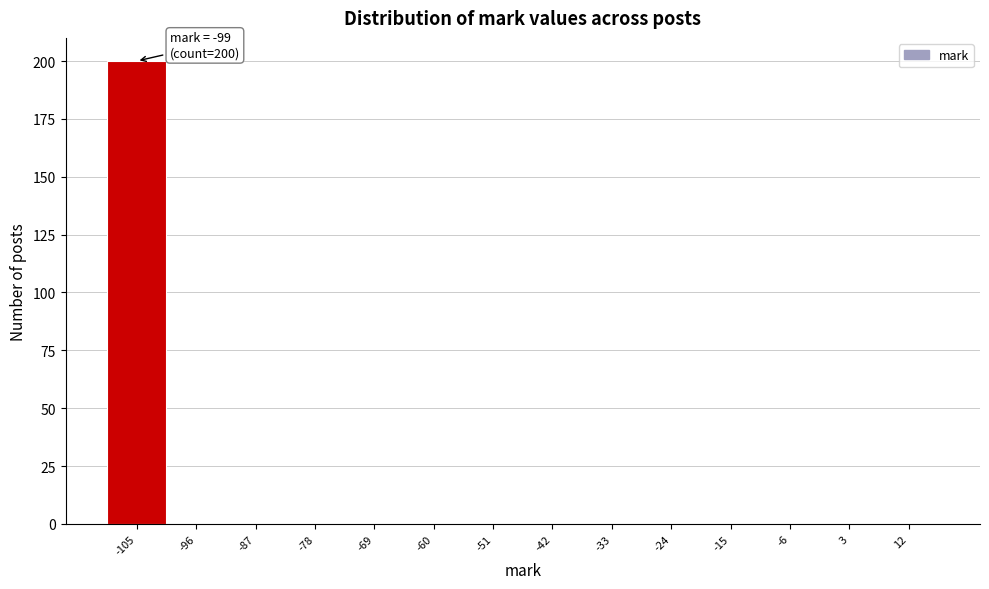

Reading left to right, list all the values displayed in this chart.

-105=200	-96=0	-87=0	-78=0	-69=0	-60=0	-51=0	-42=0	-33=0	-24=0	-15=0	-6=0	3=0	12=0